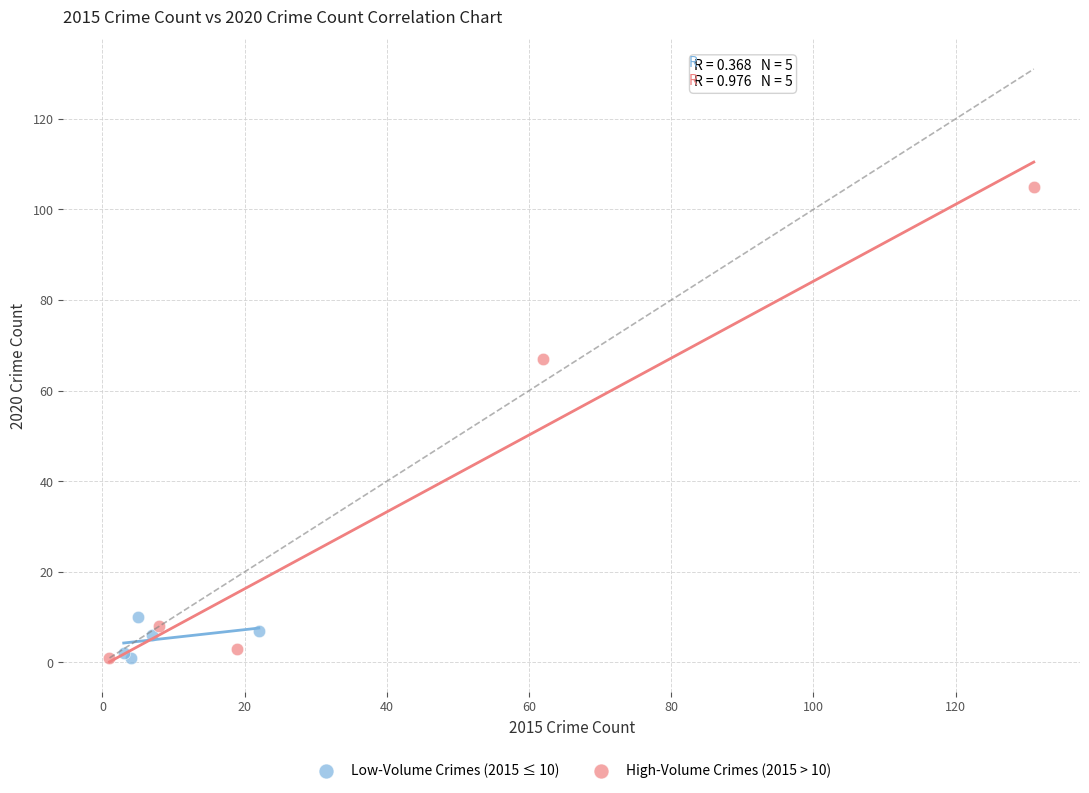

Which series contains the highest Y value?

High-Volume Crimes (2015 > 10)